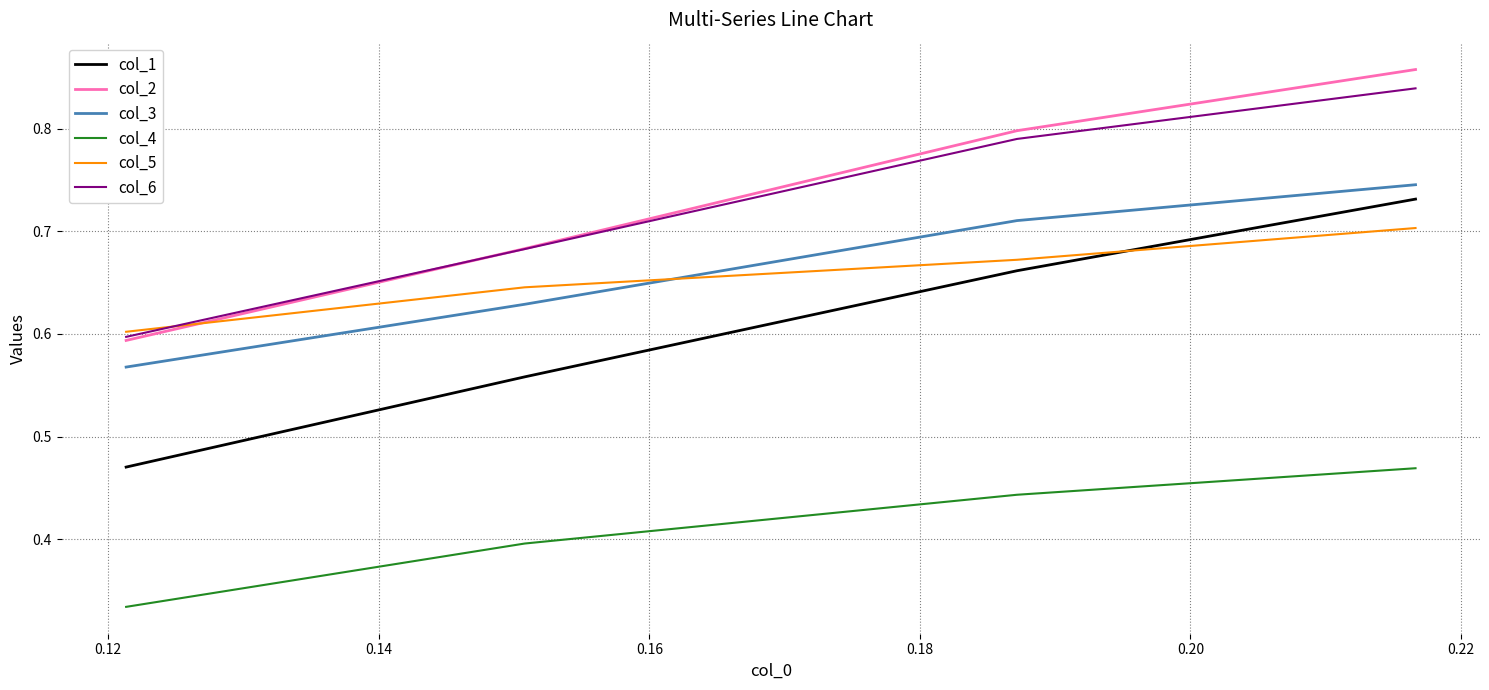

True or false: col_3 and col_2 cross at least once.

False